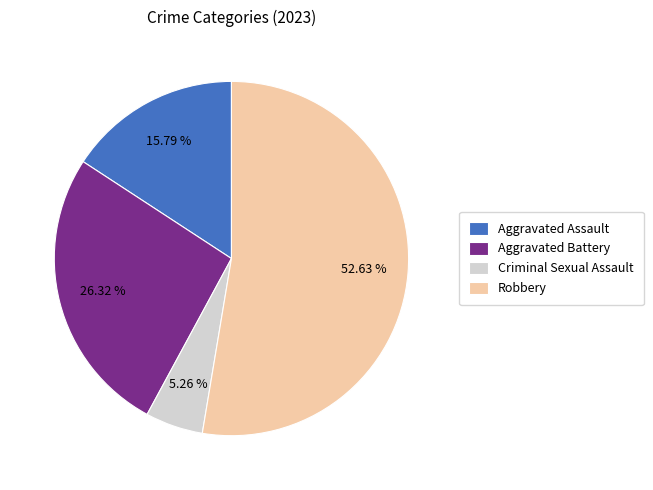

Count the number of slices in the pie.

4